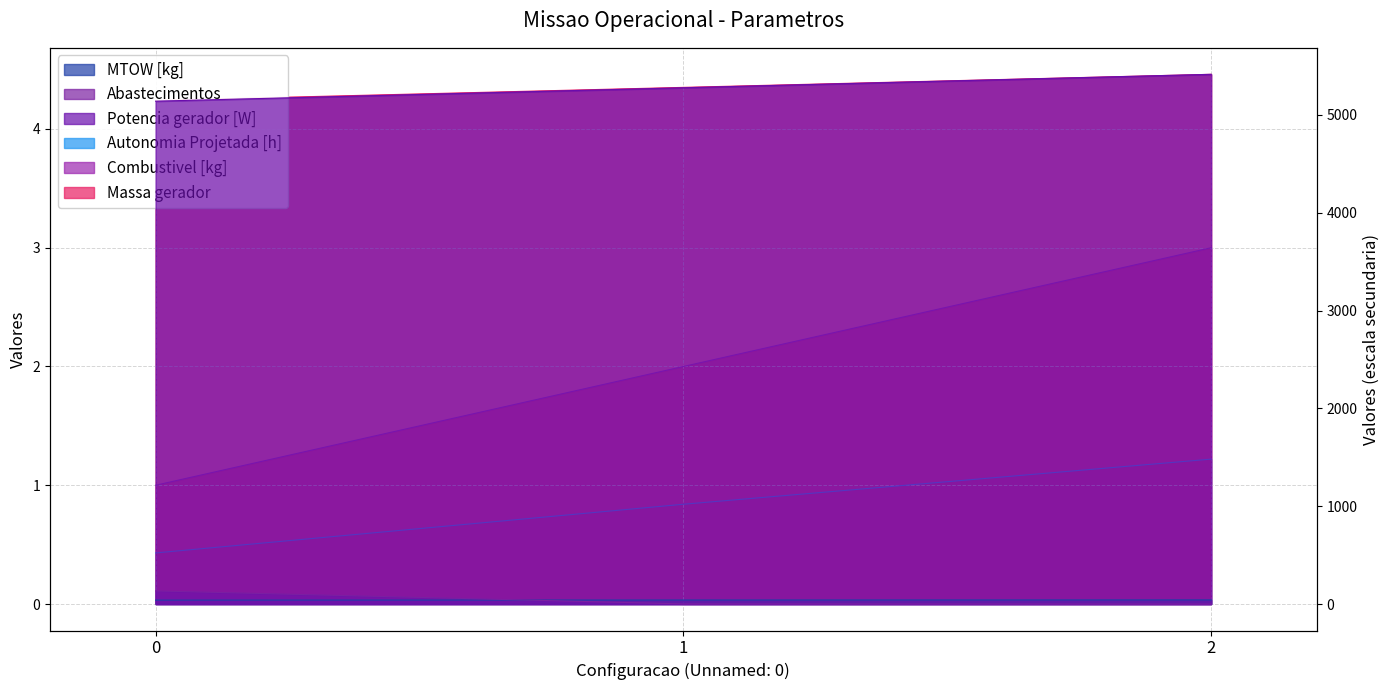

What are all the series names shown in the legend?

Autonomia Projetada [h], MTOW [kg], Combustivel [kg], Abastecimentos, Massa gerador, Potencia gerador [W]